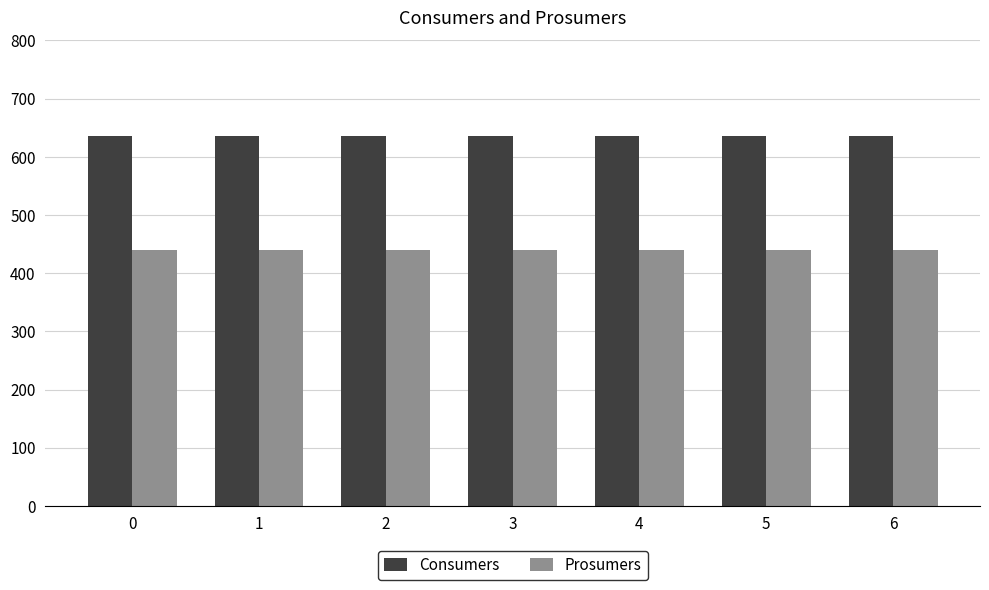

What is the sum of all Prosumers values?

3080